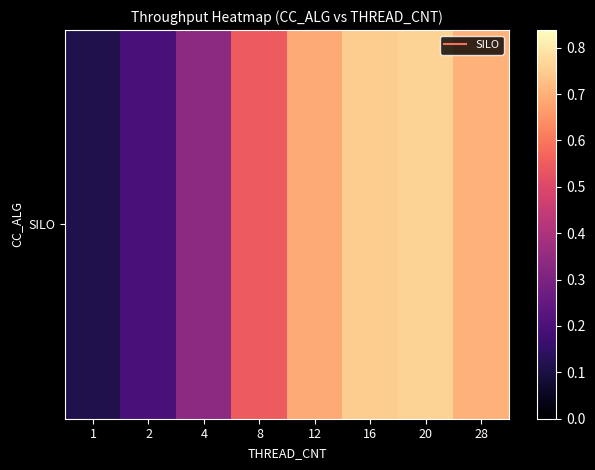

How many data points does each series have?

8